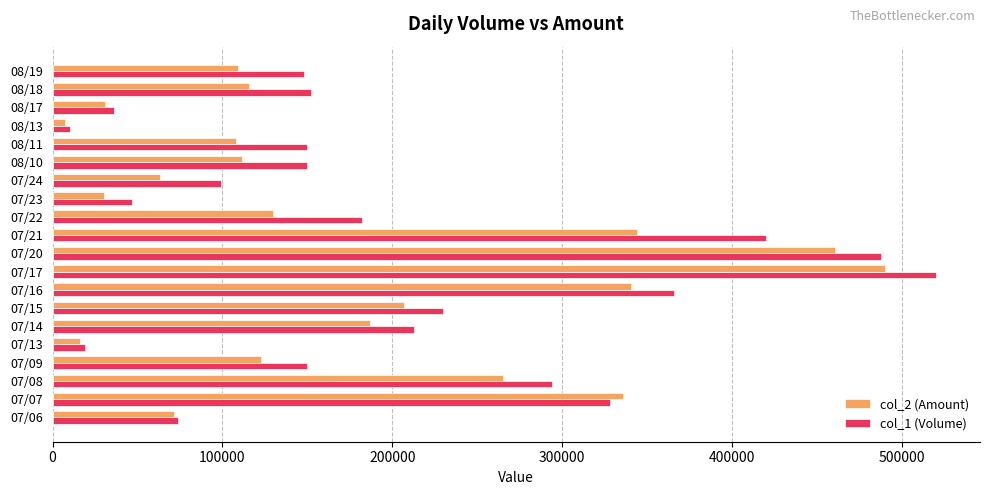

What is the maximum value shown in the chart?

520000